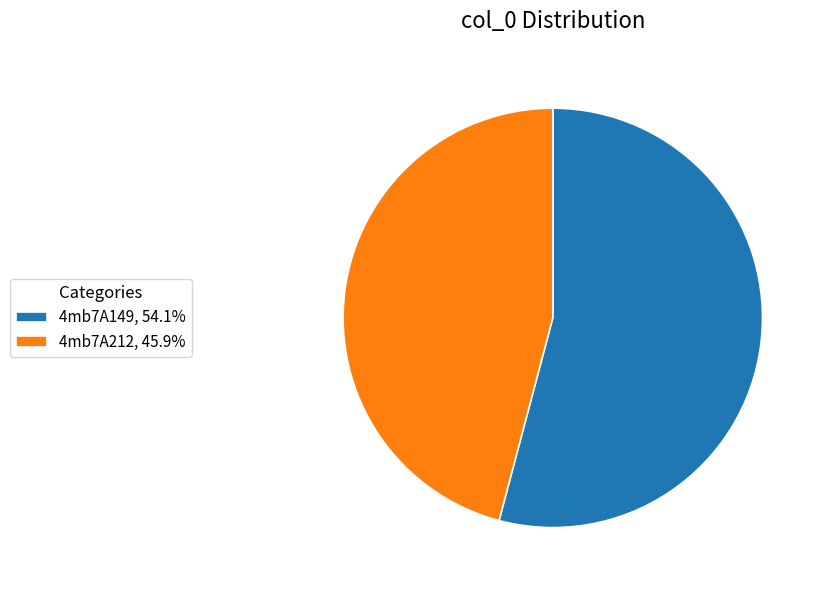

What is the ratio of the value at 4mb7A149, 54.1% to the value at 4mb7A212, 45.9%?

1.2